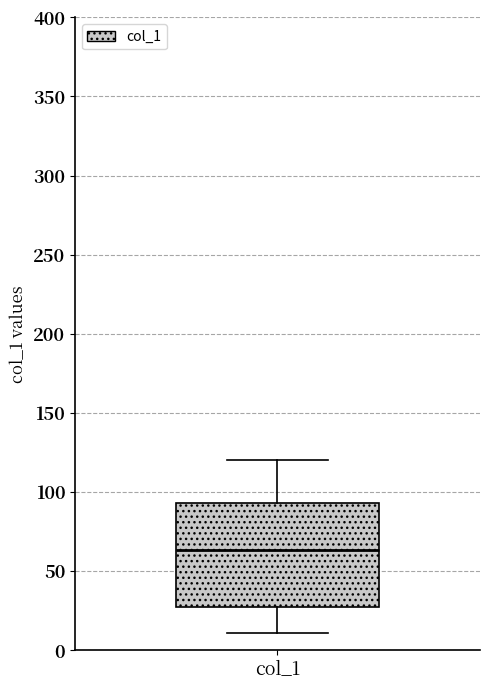

Read this box plot against the y-axis: the position of the median line, the range covered by the box, and the ends of both whiskers. The values are not printed on the chart, so give them approximately, as read against the axis.

median 65, box 25 to 95, whiskers 10 to 120